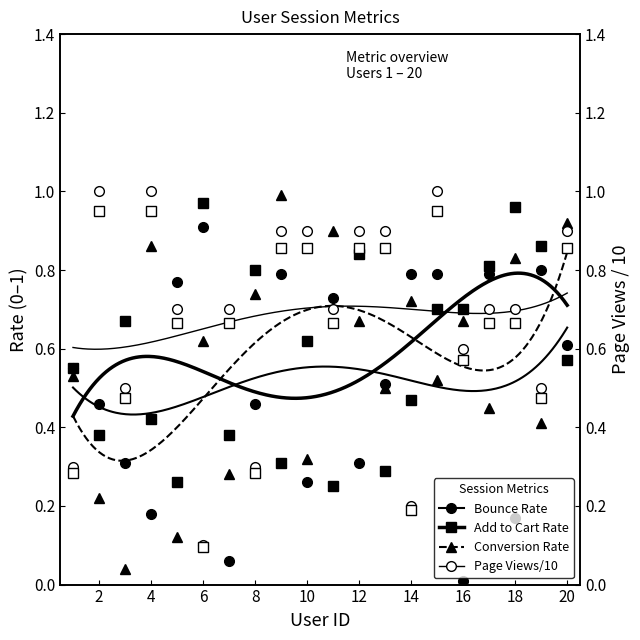

Between 18 and 1, which is larger?

1